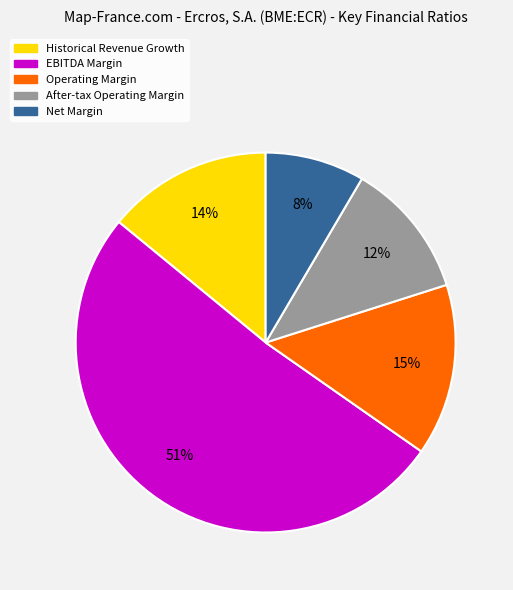

What is the majority slice?

EBITDA Margin